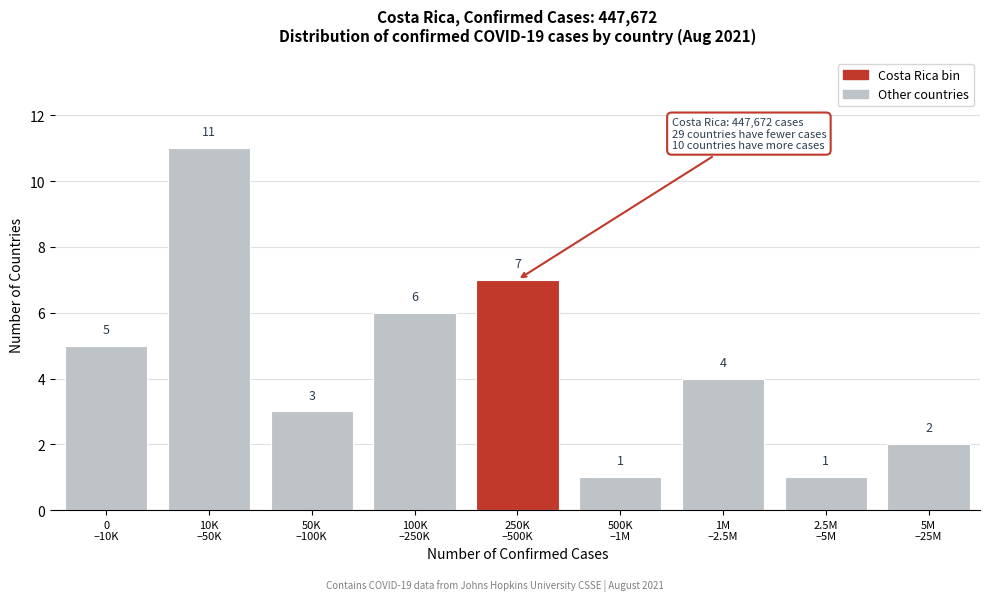

Reading right to left, list all the values displayed in this chart.

2	1	4	1	7	6	3	11	5